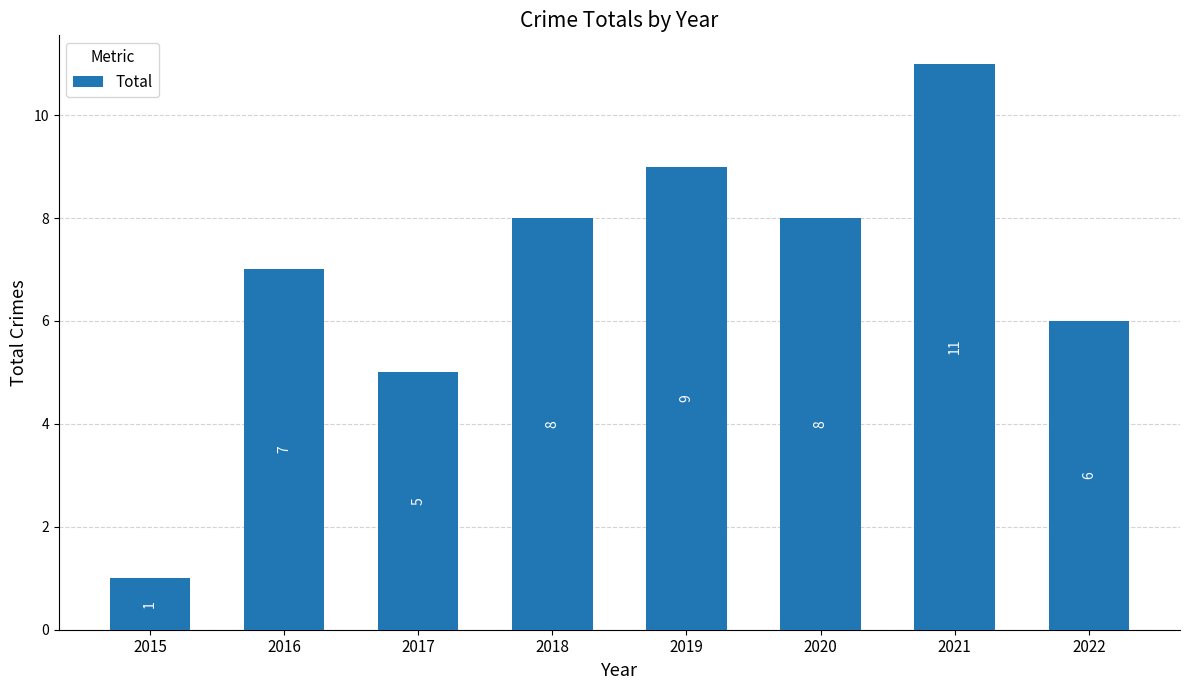

Reading right to left, what are all the values shown in this chart?

2022=6	2021=11	2020=8	2019=9	2018=8	2017=5	2016=7	2015=1